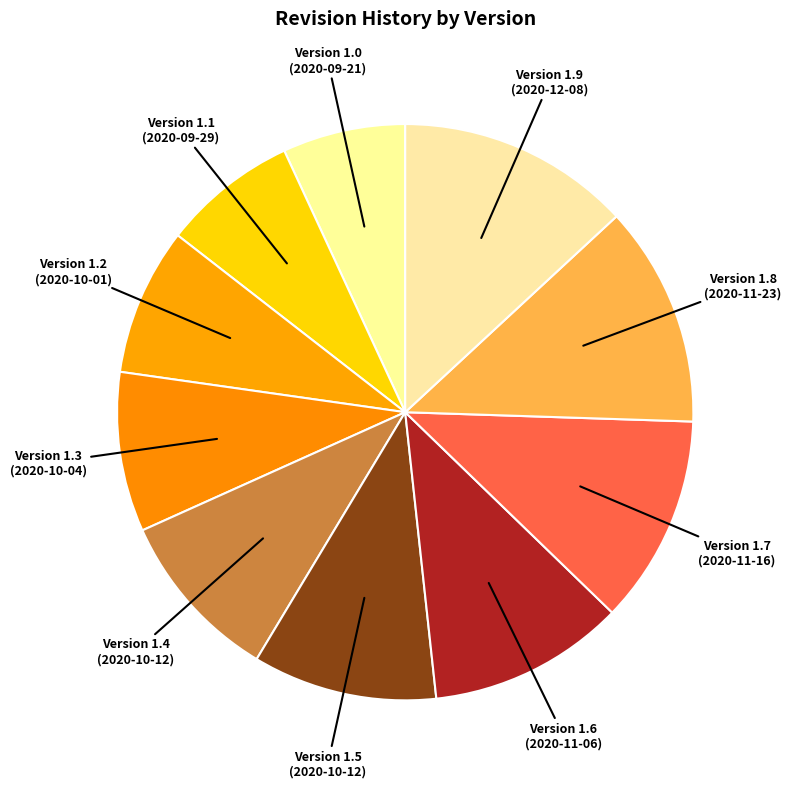

Rank the categories by value from highest to lowest.

Version 1.9 (2020-12-08), Version 1.8 (2020-11-23), Version 1.7 (2020-11-16), Version 1.6 (2020-11-06), Version 1.5 (2020-10-12), Version 1.4 (2020-10-12), Version 1.3 (2020-10-04), Version 1.2 (2020-10-01), Version 1.1 (2020-09-29), Version 1.0 (2020-09-21)